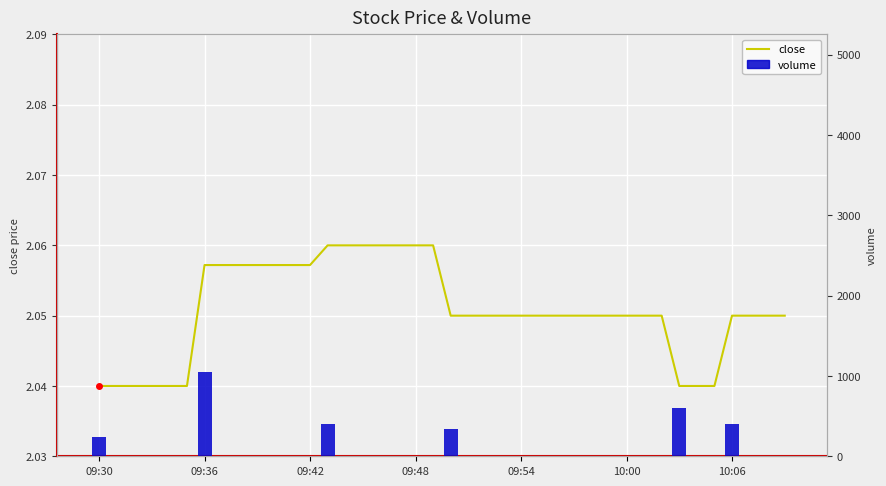

At how many categories does at least one series exceed 850?

1